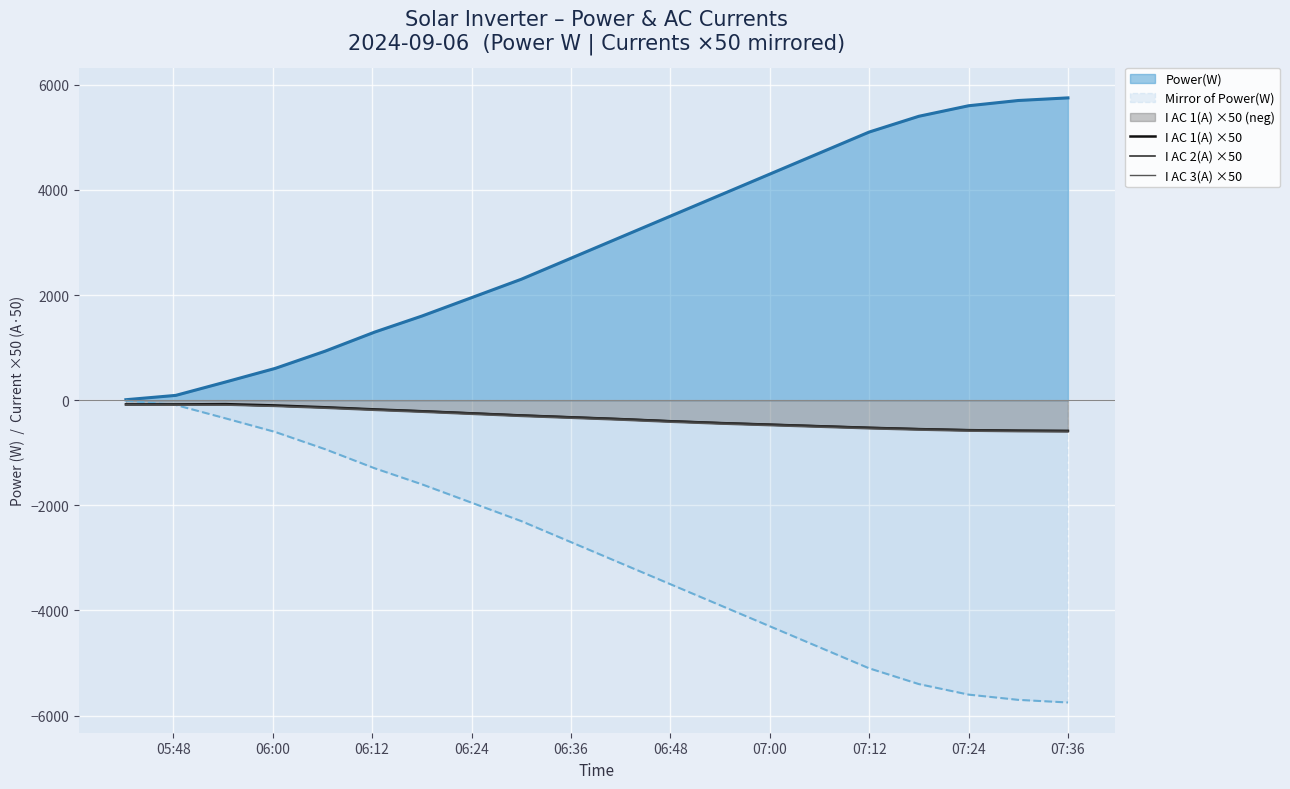

The value of Mirror of Power(W) at 06:24 is -1950.0. True or false?

True